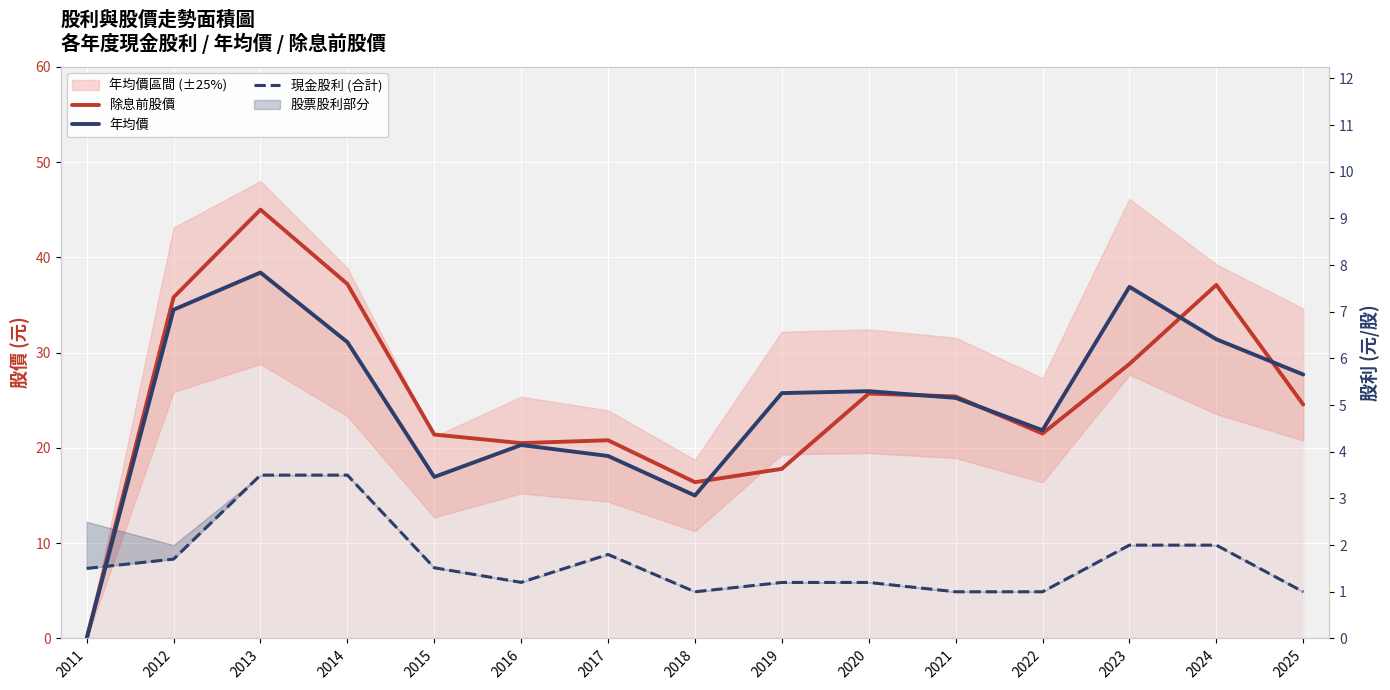

What is the greatest value displayed?

45.0